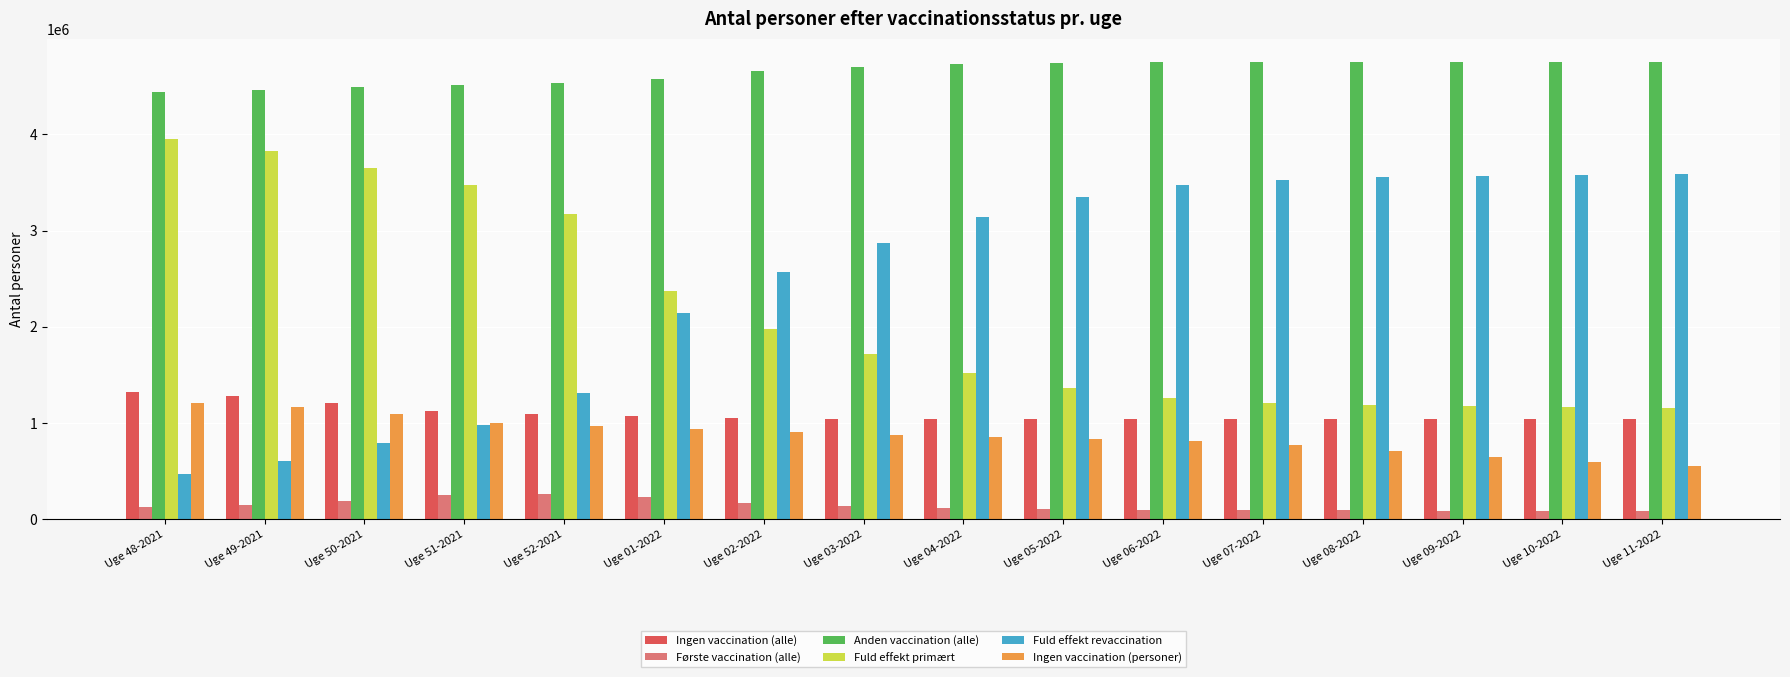

What is the difference between the highest and lowest values at Uge 05-2022?

4633457